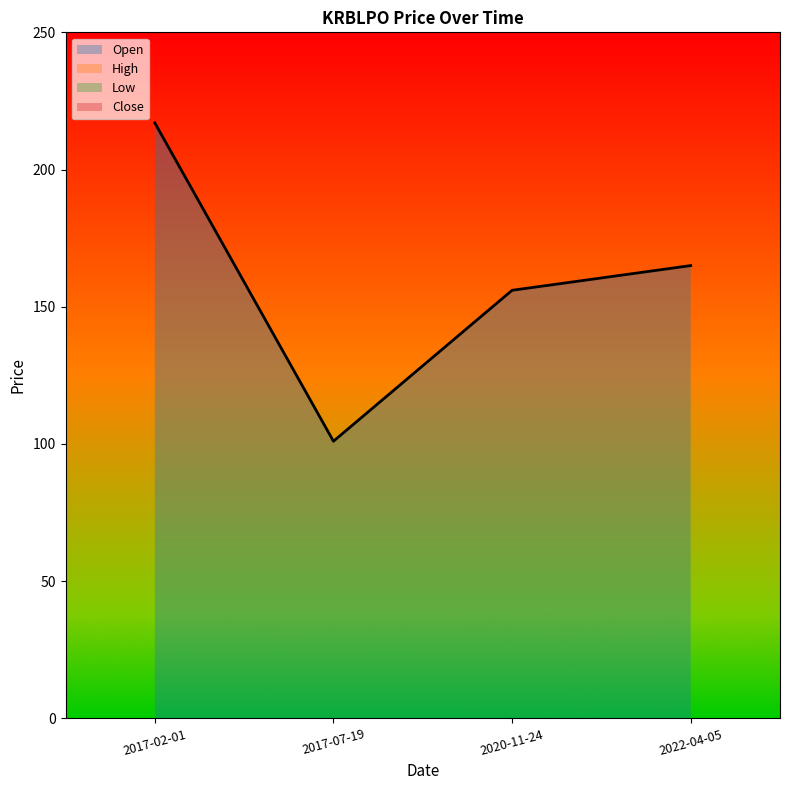

The value of Close at 2020-11-24 is 47. True or false?

False